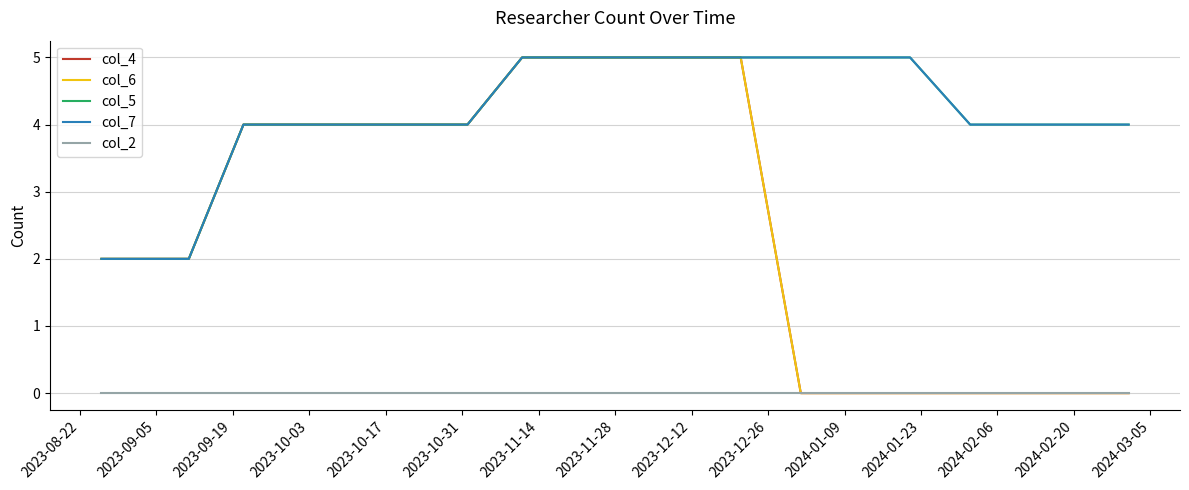

Does the chart display data point markers on the line(s)?

No